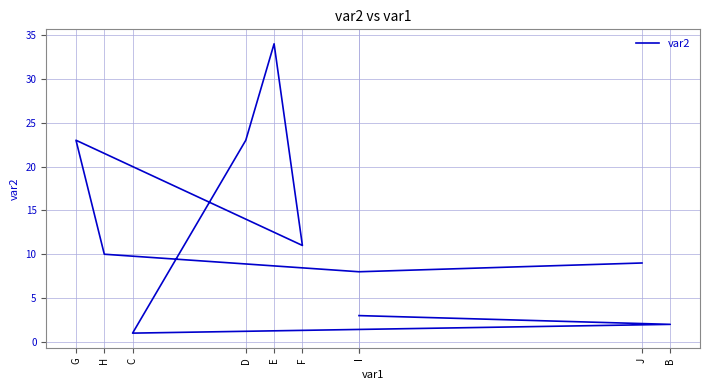

What is the smallest value displayed?

1